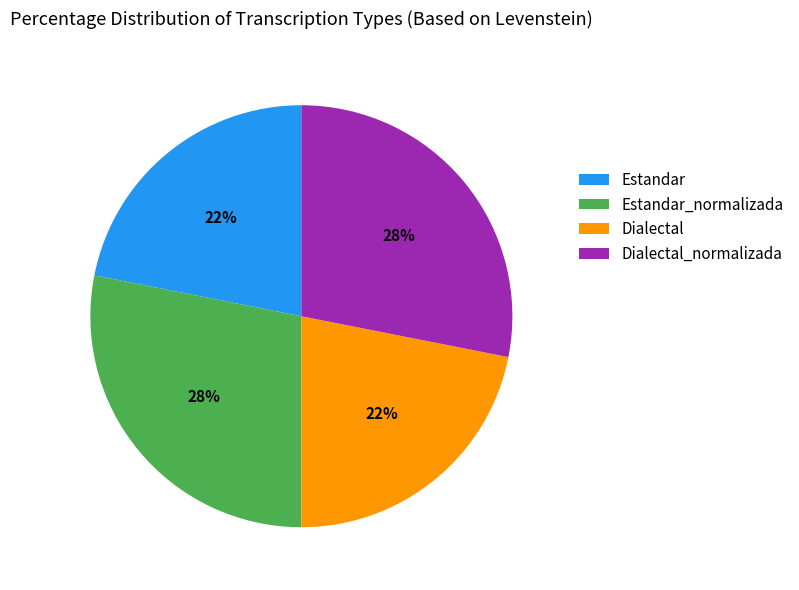

To the nearest percent, what is the average slice percentage?

25%